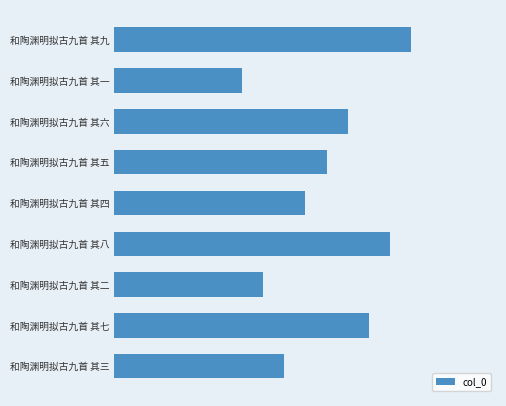

Does the chart contain any negative values?

No